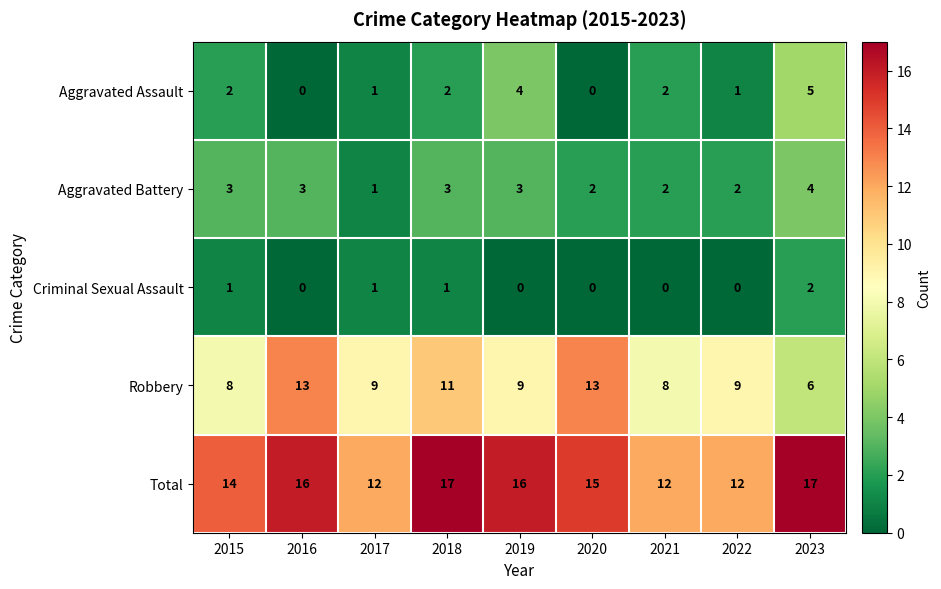

How many data points in Aggravated Battery are less than 3?

4